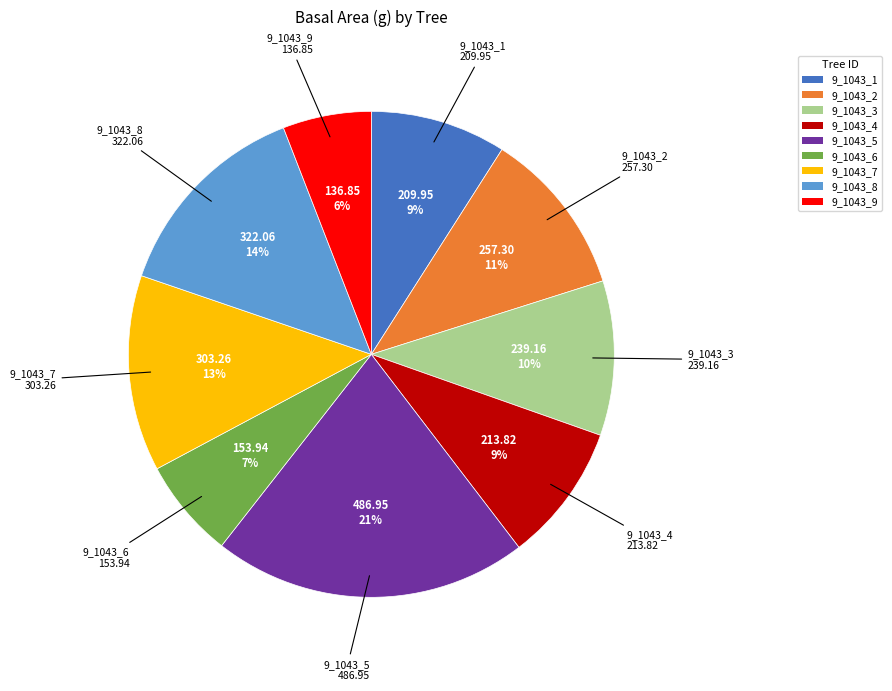

To the nearest percent, what is the average slice percentage?

11%